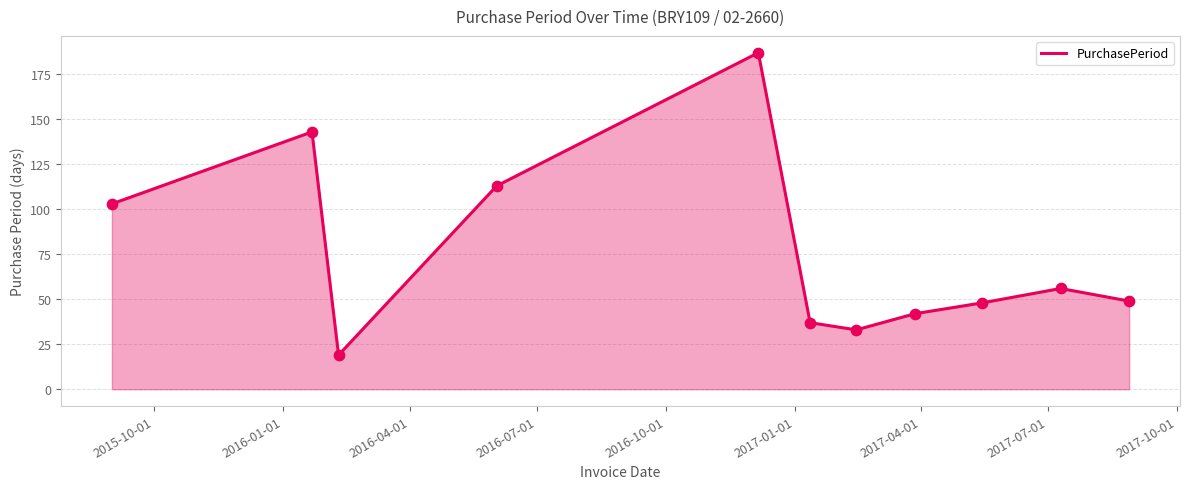

What is the smallest value displayed?

19